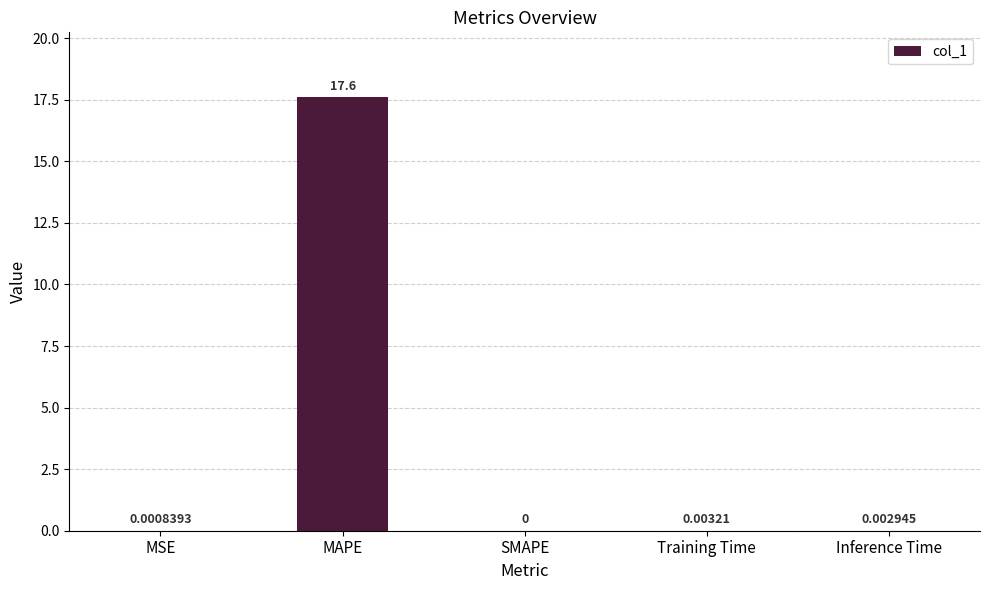

Which category has the highest value across all series?

MAPE